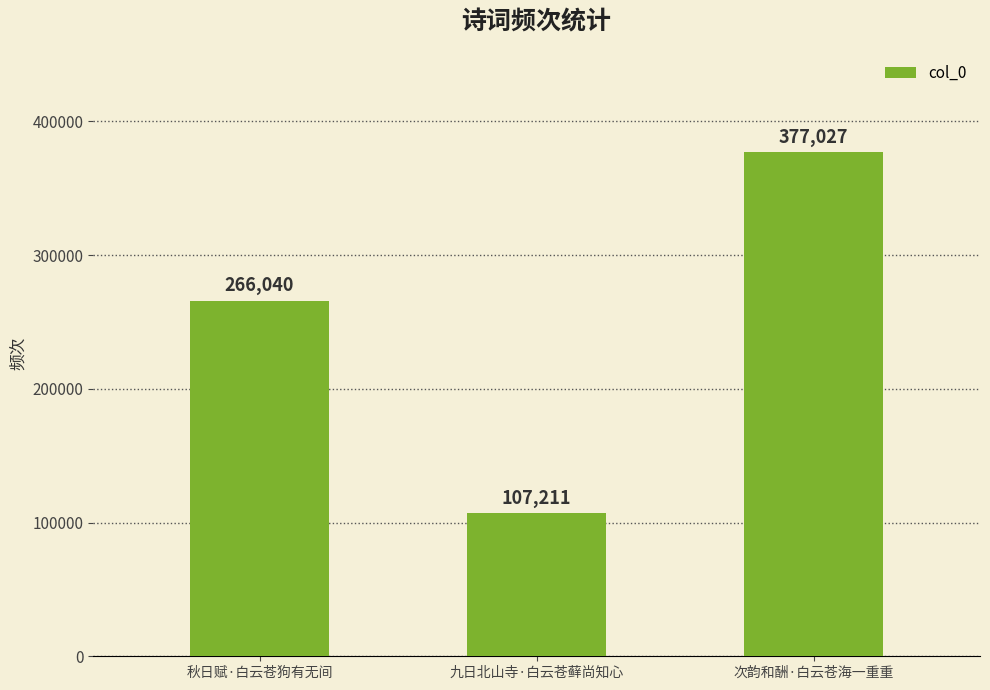

Read the value at 秋日赋·白云苍狗有无间.

266040